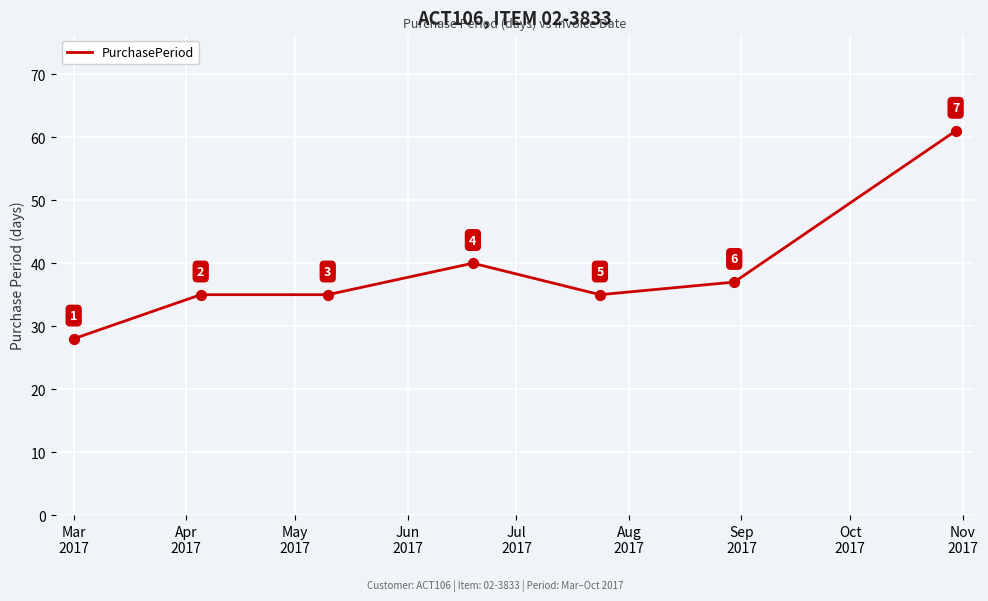

What is the maximum value shown in the chart?

61